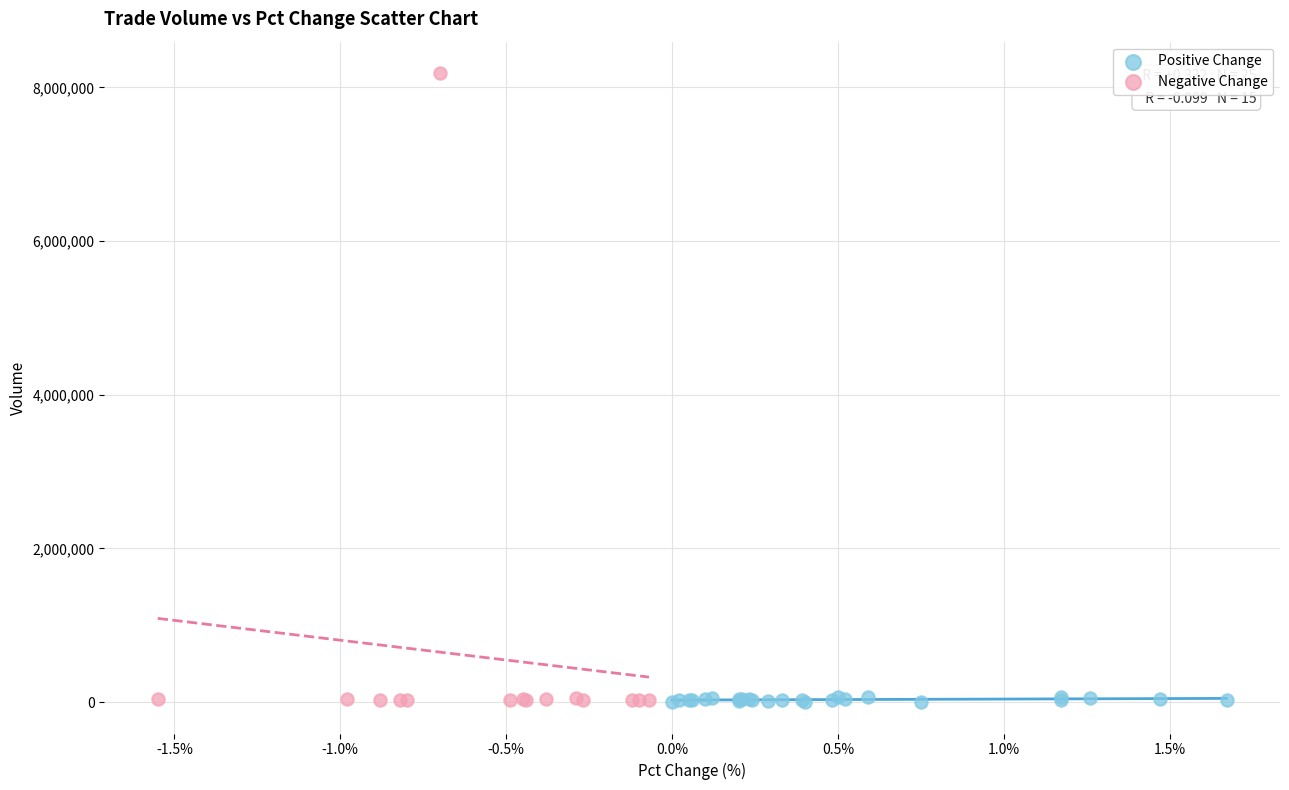

Which series contains the highest Y value?

Negative Change